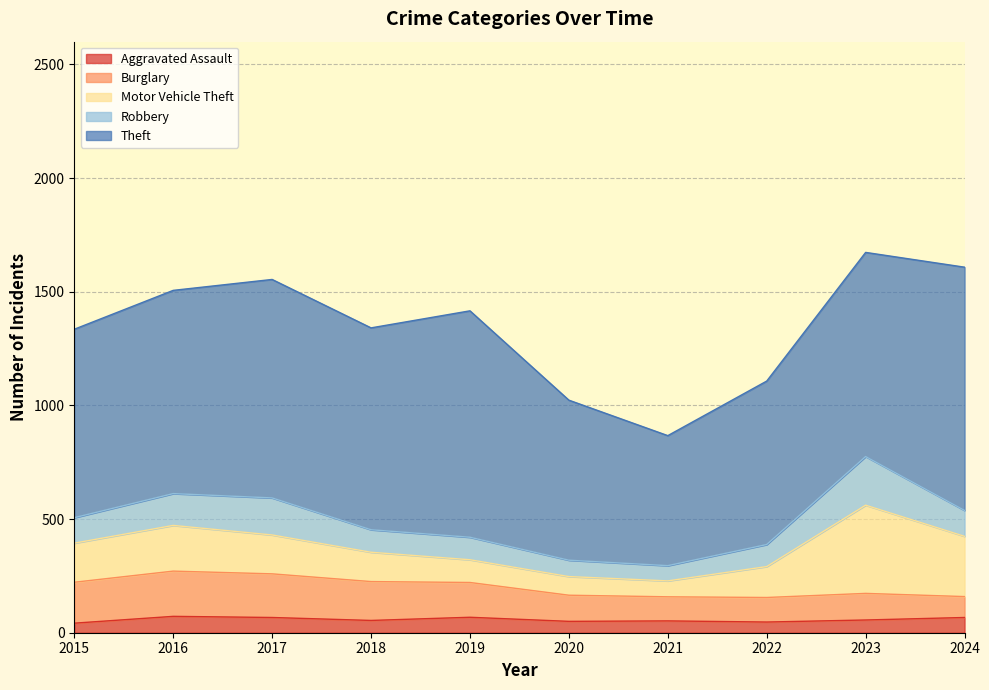

What is the greatest value displayed?

1070